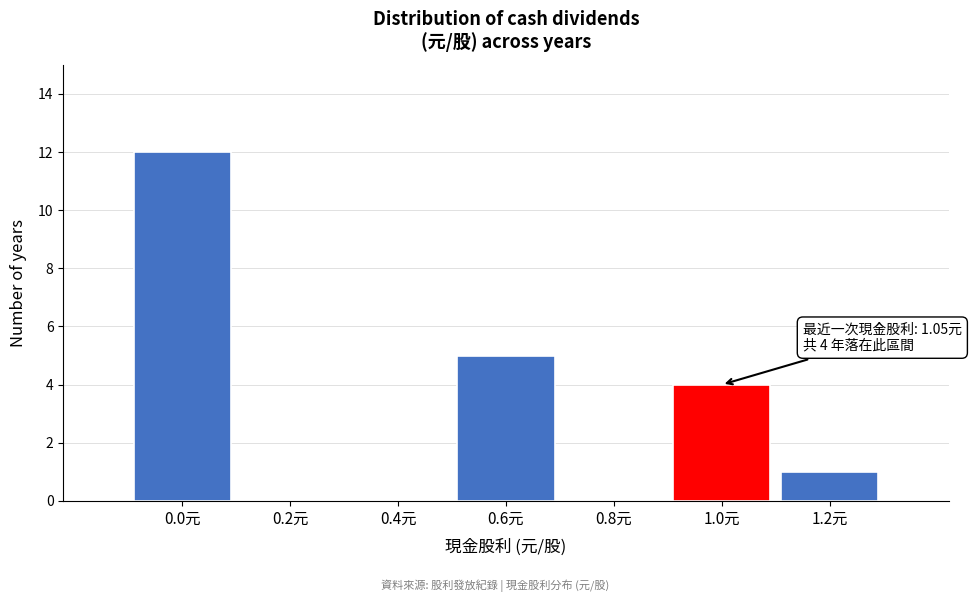

Reading left to right, transcribe all the data shown in this chart.

0.0元=12	0.2元=0	0.4元=0	0.6元=5	0.8元=0	1.0元=4	1.2元=1